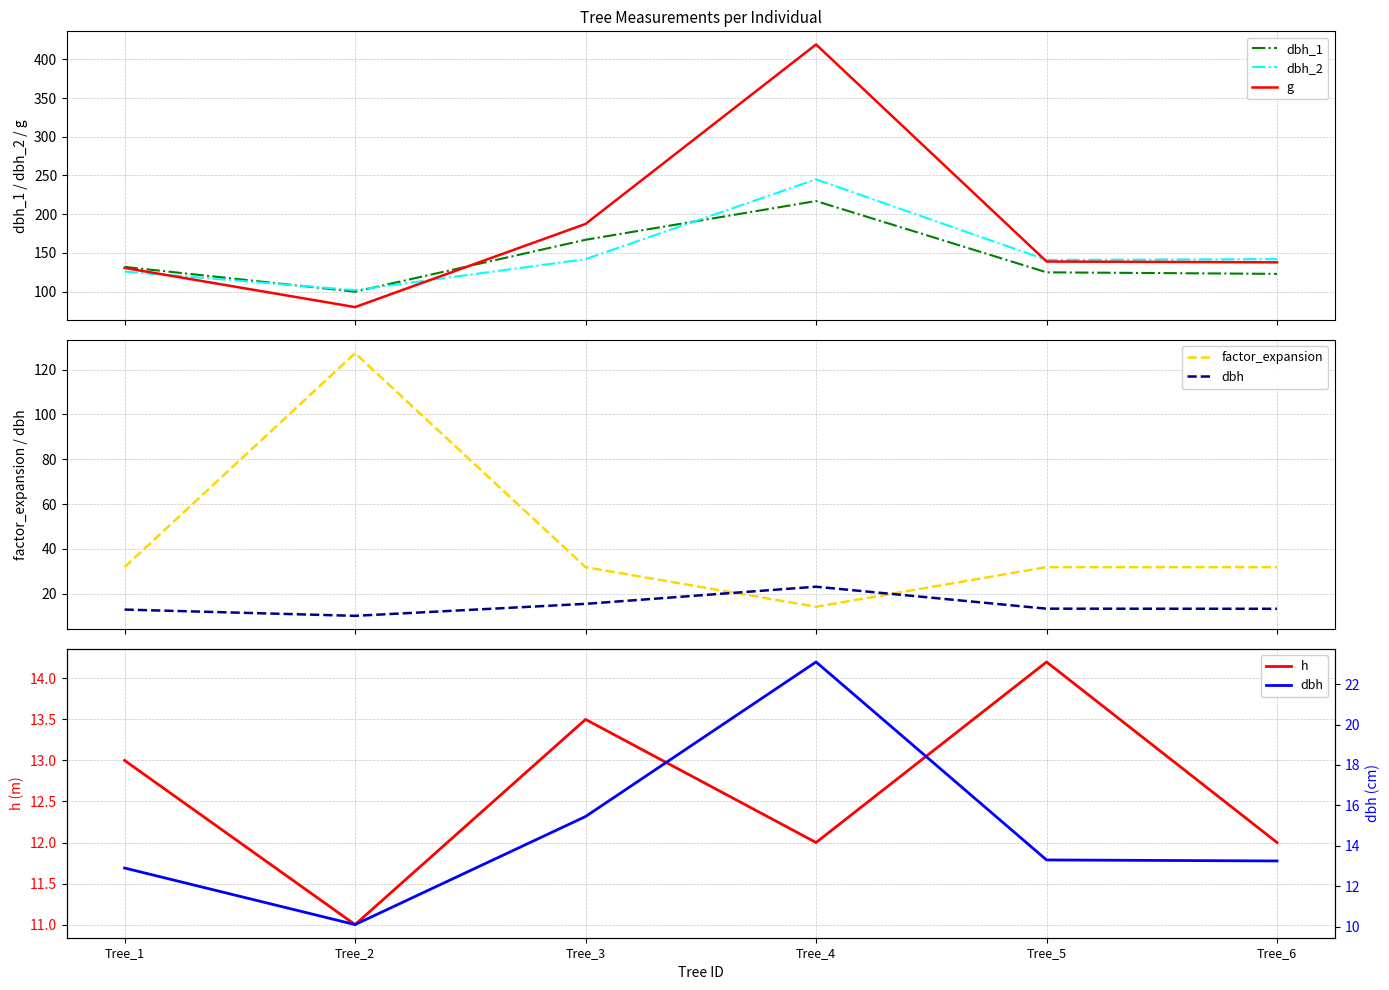

What is the value of the factor_expansion point at the 6th from the left?

31.8